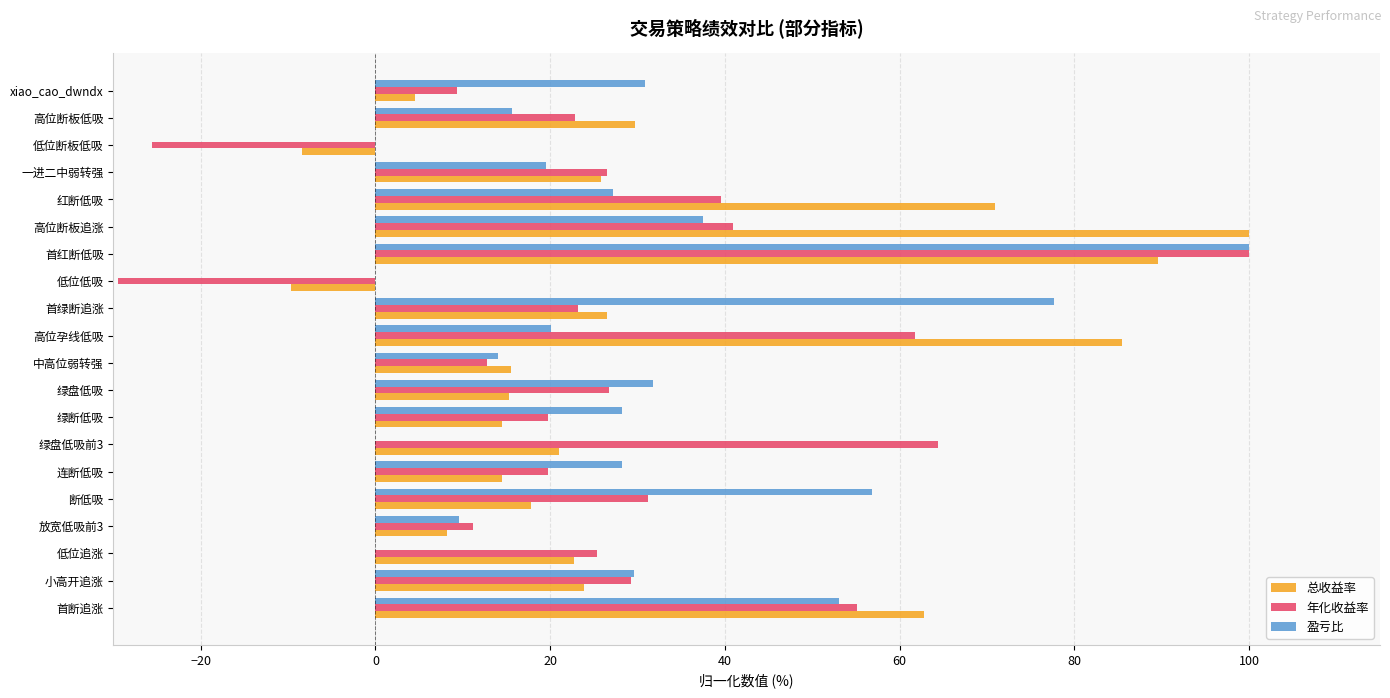

What is the sum of the 年化收益率 values at 高位断板追涨 and 绿断低吸?

60.7